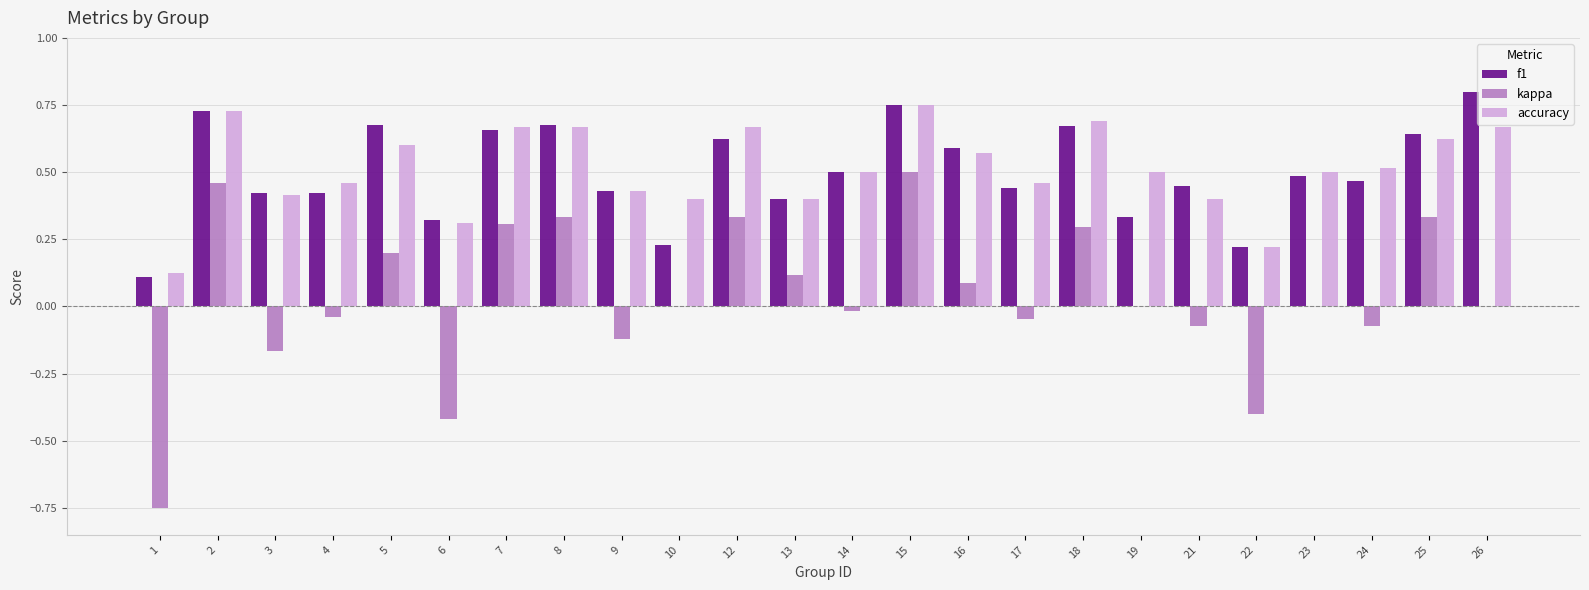

What is the total value across all series at 12?

1.6